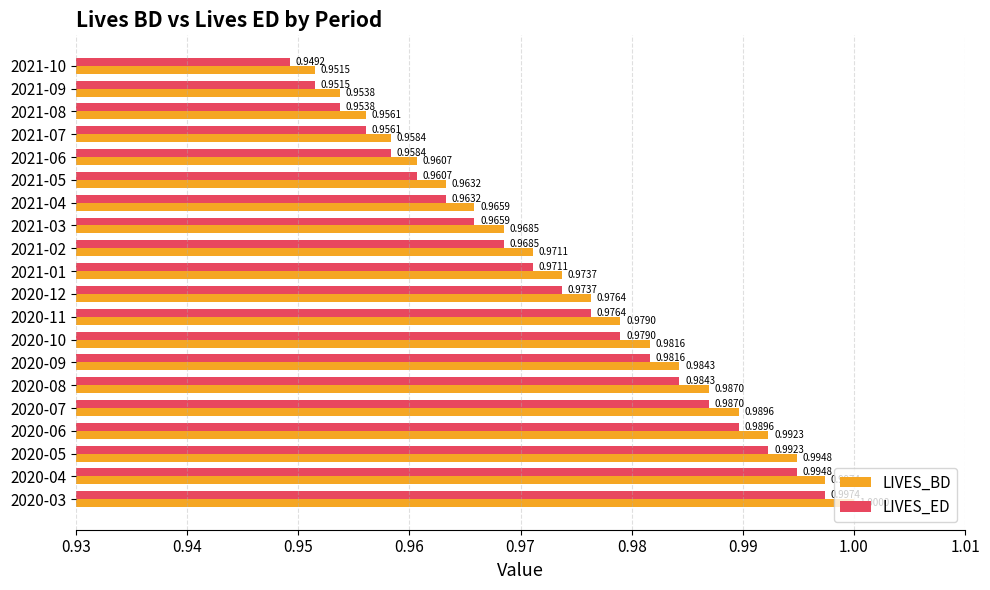

List the series in order of their peak value, highest first.

LIVES_BD, LIVES_ED